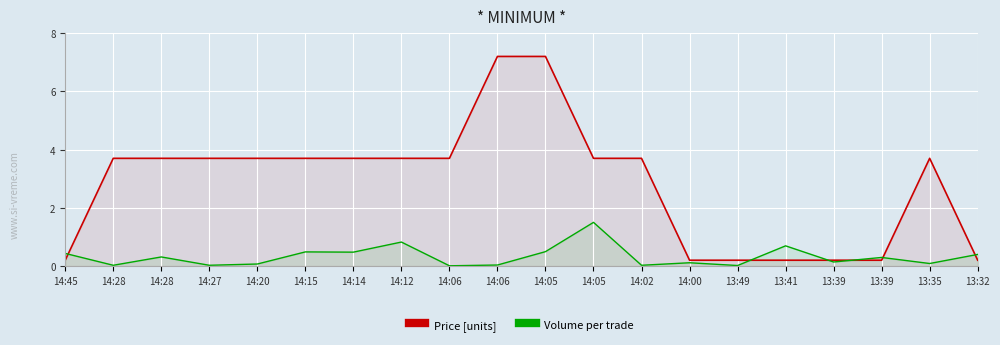

At which label does Price [units] first exceed 3?

14:28